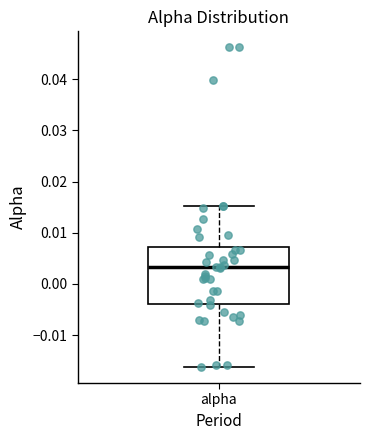

Where does the median line of the box for alpha sit on the y-axis? The values are not printed on the chart, so give them approximately, as read against the axis.

0.003